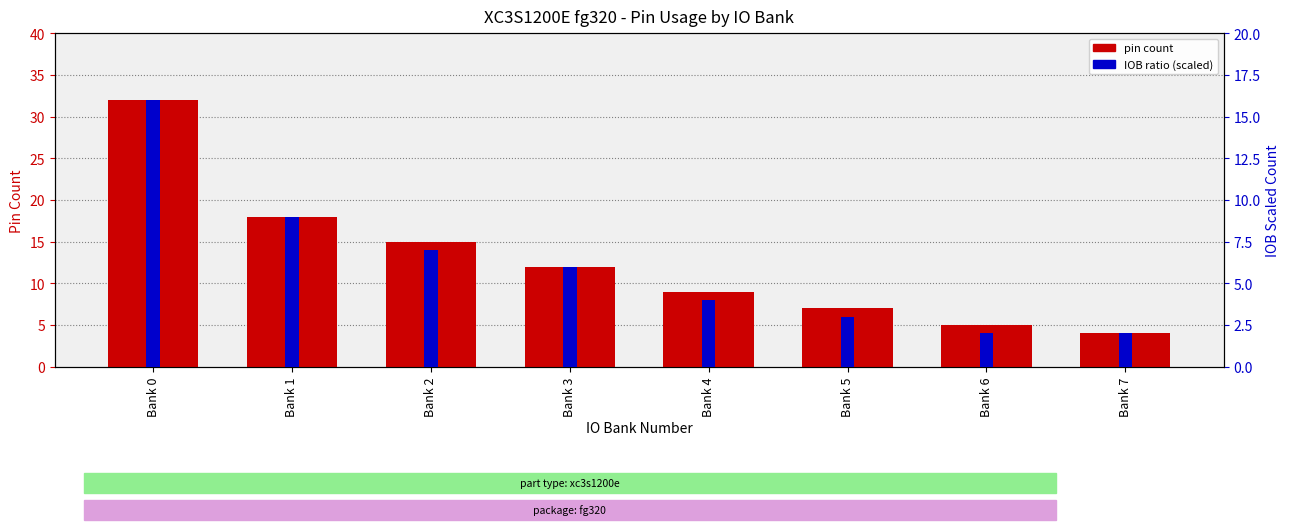

Between Bank 4 and Bank 7, which series saw the biggest shift?

pin count